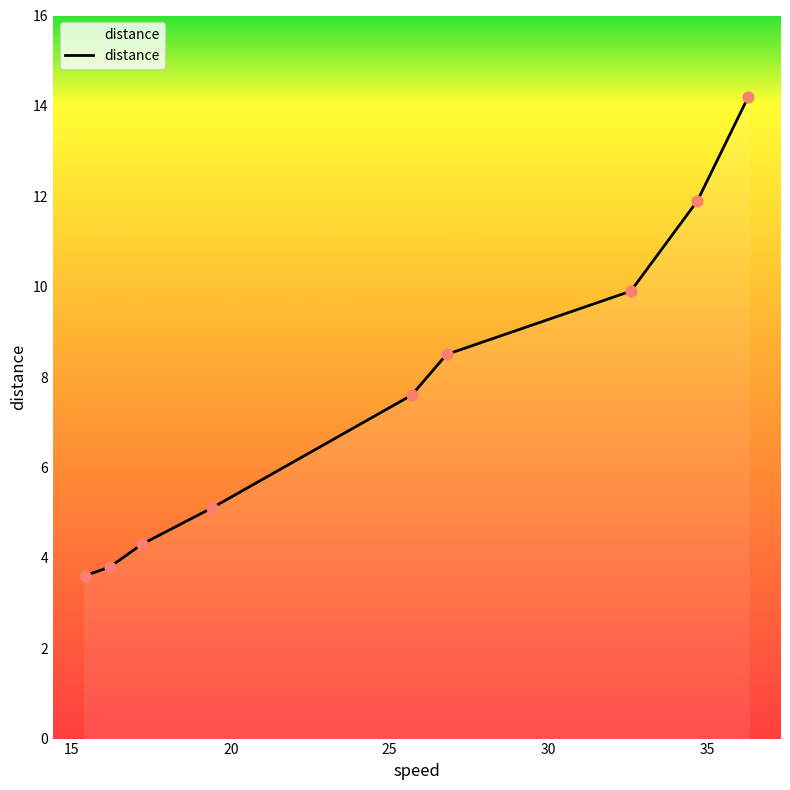

What is the minimum value shown in the chart?

3.6